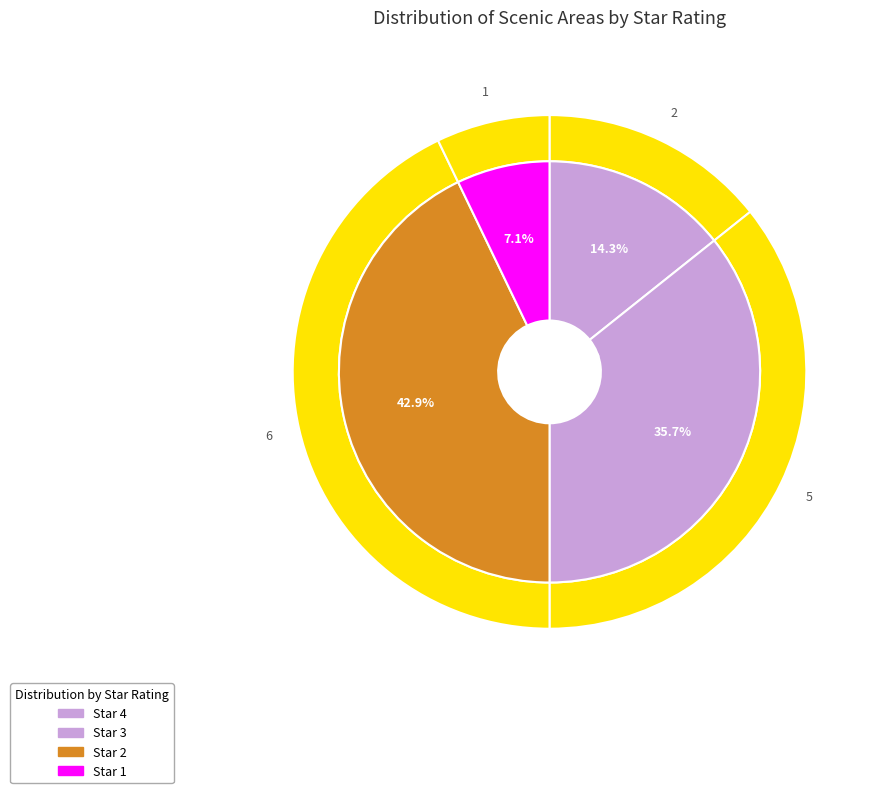

To the nearest percent, what percentage of the pie is 1?

7%